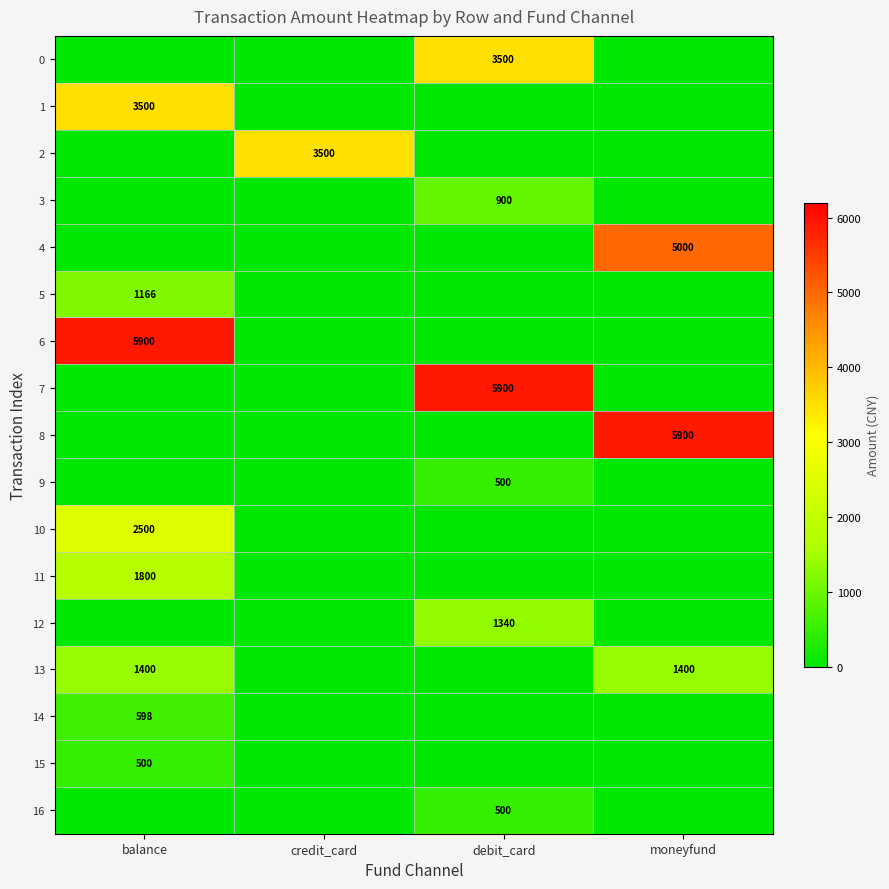

What is the greatest value displayed?

5900